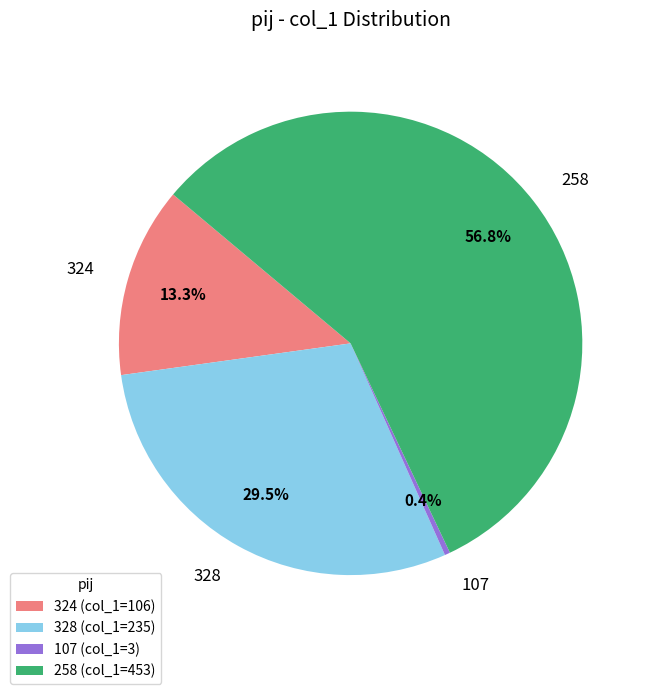

How many slices are in this pie chart?

4